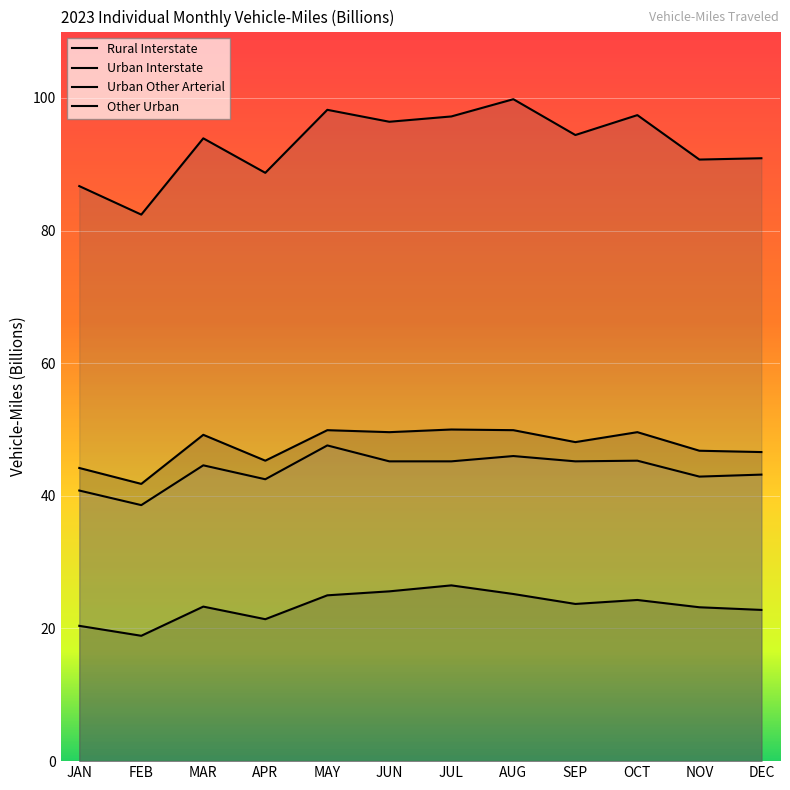

At which label is Urban Interstate closest to 45?

APR